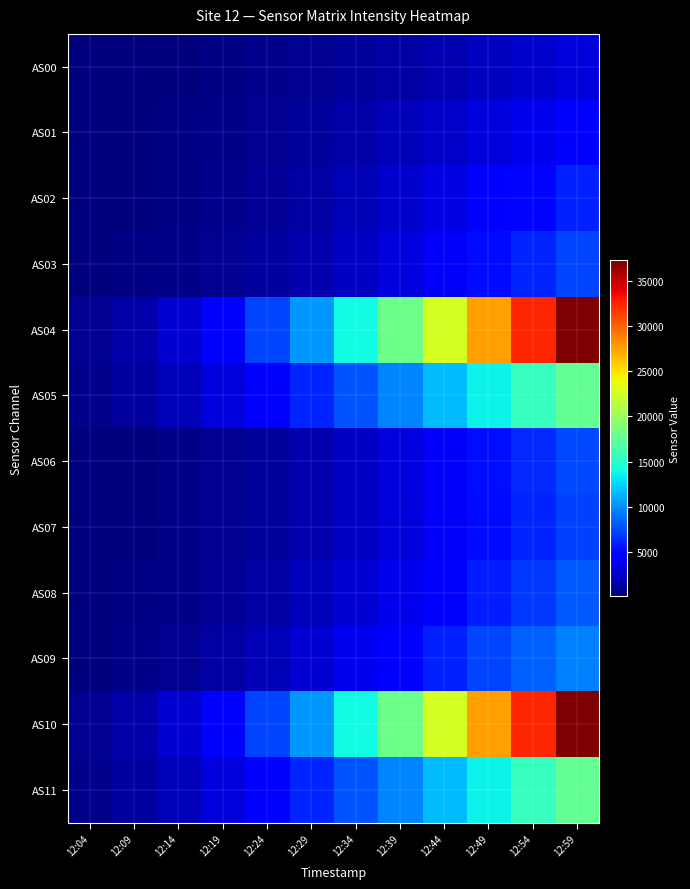

What is the minimum value shown in the chart?

49